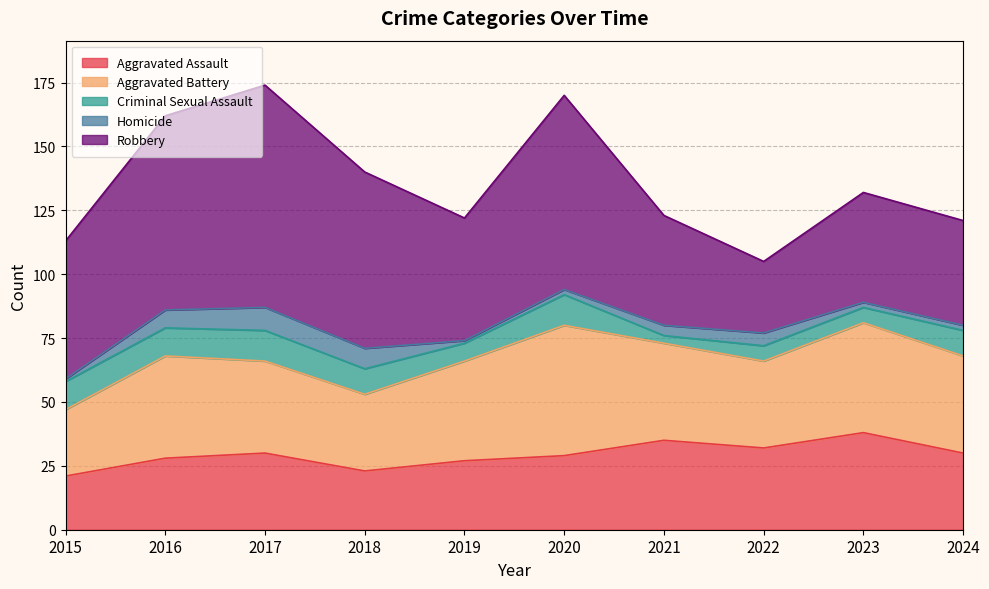

Which has a higher value, 2017 or 2023?

2023